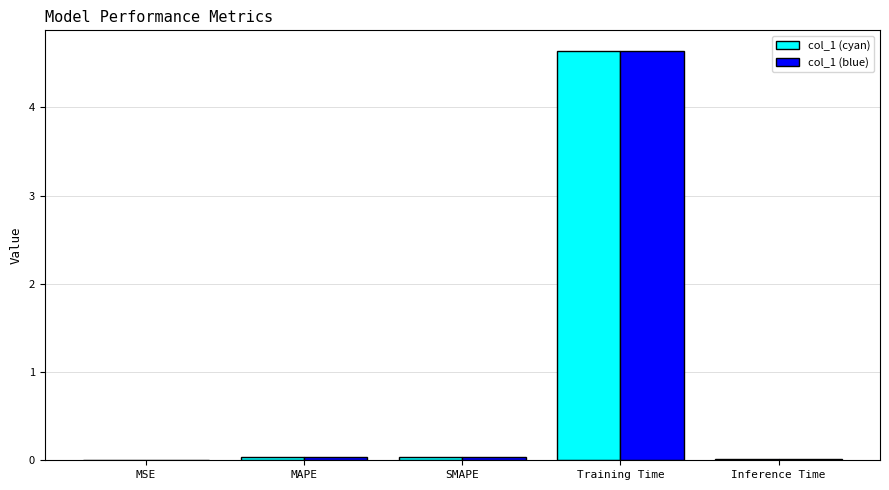

Are the bars grouped side by side (vs. stacked)?

Yes